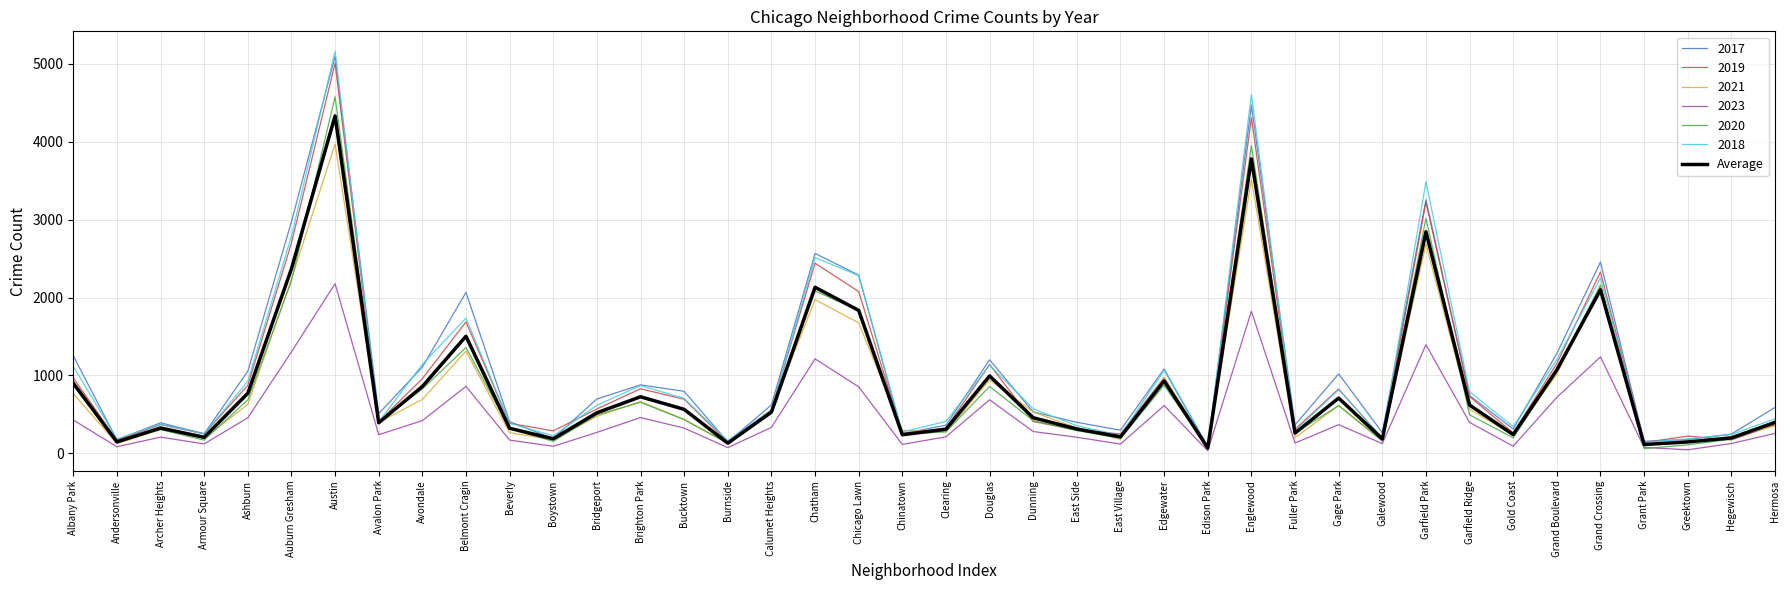

Which series has the largest range (max minus min)?

2018